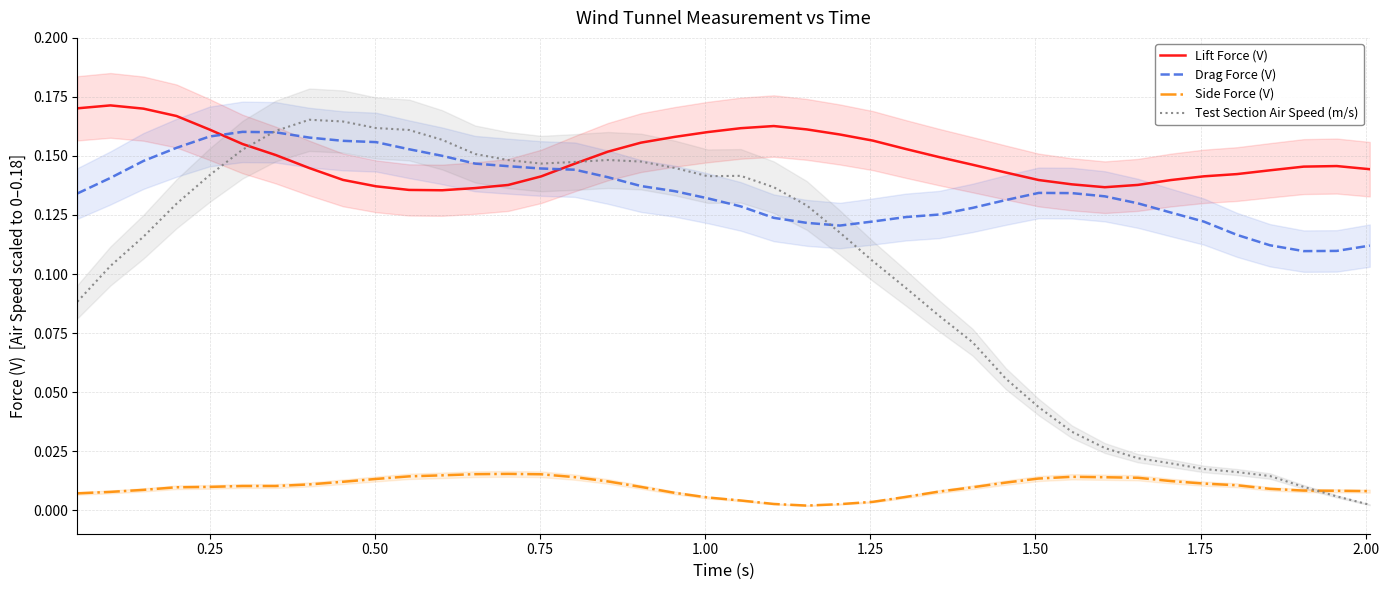

In Drag Force (V), how many points are lower than both neighbors (excluding endpoints)?

2